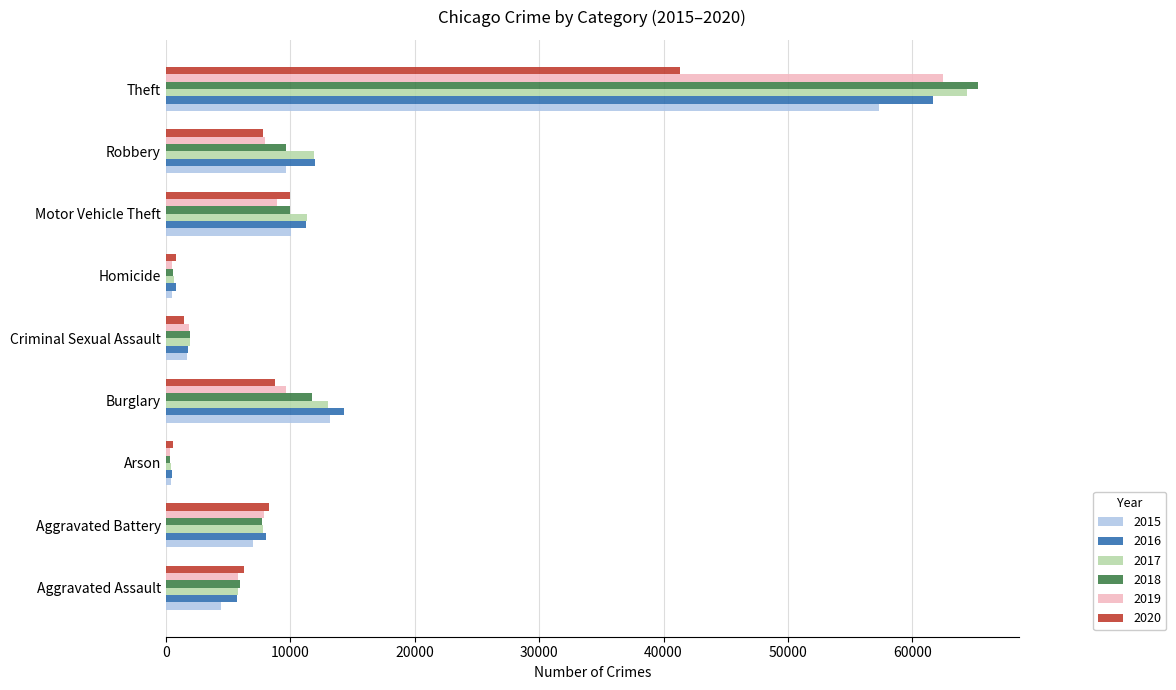

What are all the series names shown in the legend?

2015, 2016, 2017, 2018, 2019, 2020